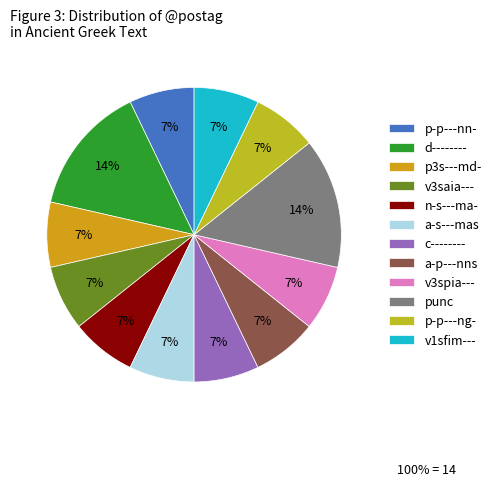

To the nearest percent, what is the difference between the d-------- and c-------- slice percentages?

7%